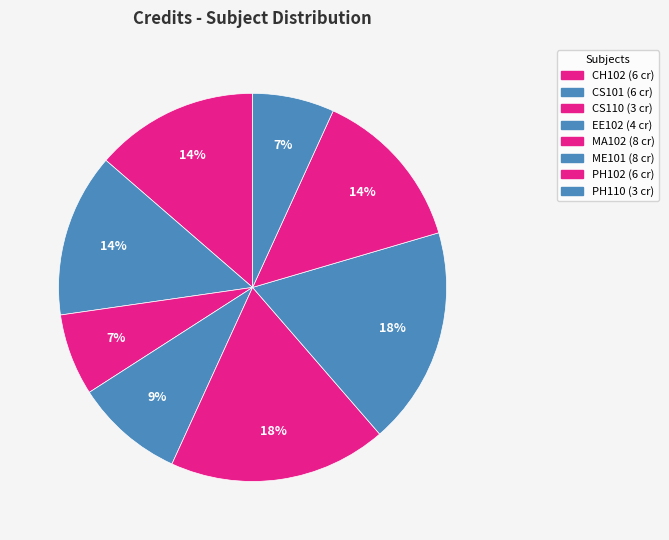

What percentage do MA102 and CH102 together represent?

31.8%